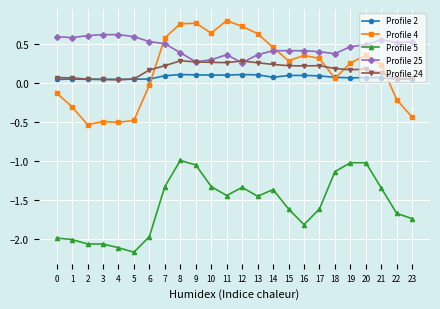

Which series has the widest spread of values?

Profile 4